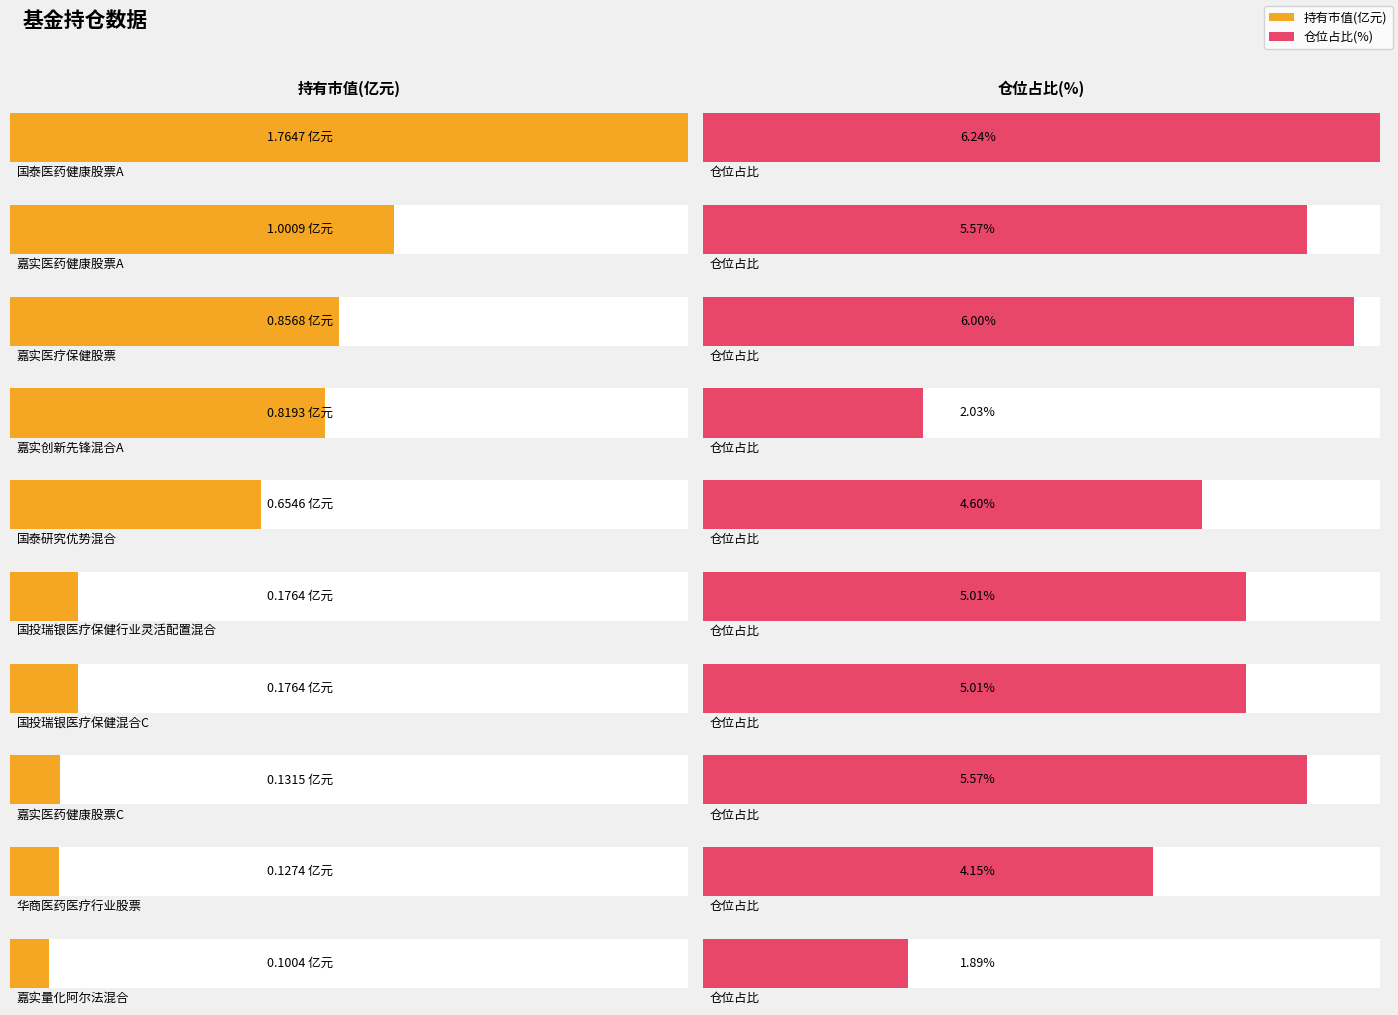

Reading left to right, extract all data points from this chart.

持有市值(亿元): 1.8	1.0	0.9	0.8	0.7	0.2	0.2	0.1	0.1	0.1
仓位占比: 6.2	5.6	6.0	2.0	4.6	5.0	5.0	5.6	4.2	1.9